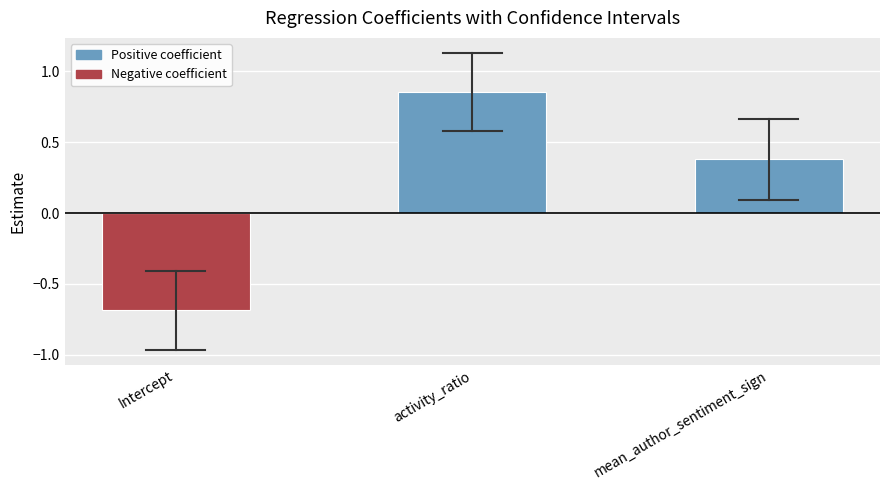

Rank the categories by value from lowest to highest.

Intercept, mean_author_sentiment_sign, activity_ratio